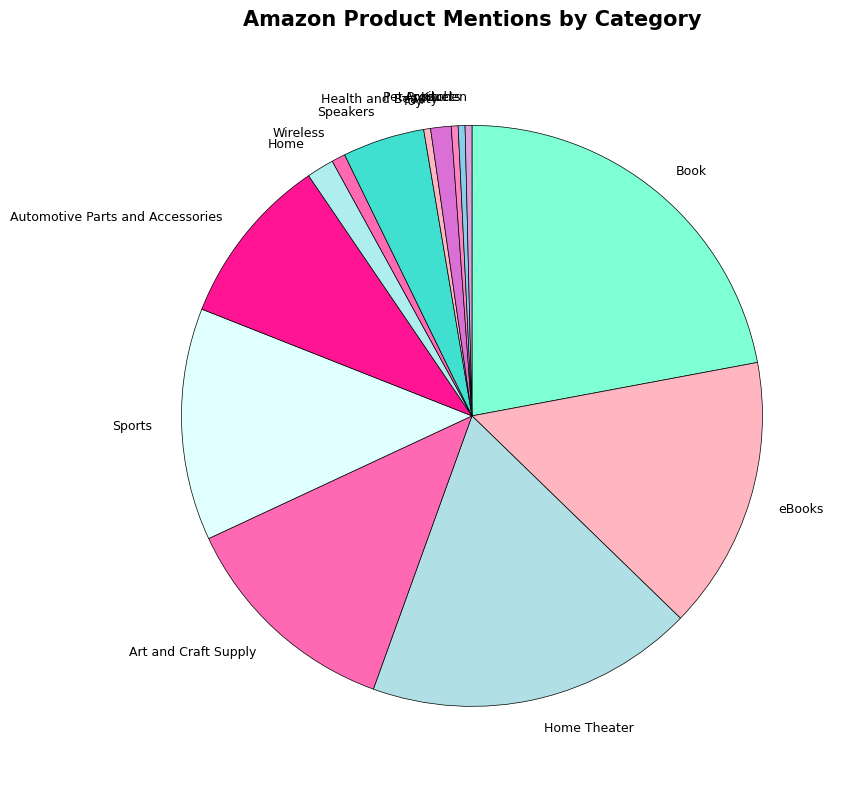

Is the sum of Automotive Parts and Accessories and Book greater than half?

No